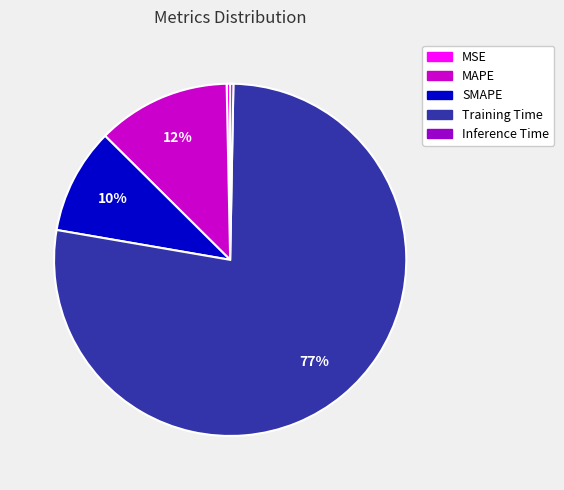

True or false: Training Time accounts for 77% of the total.

True